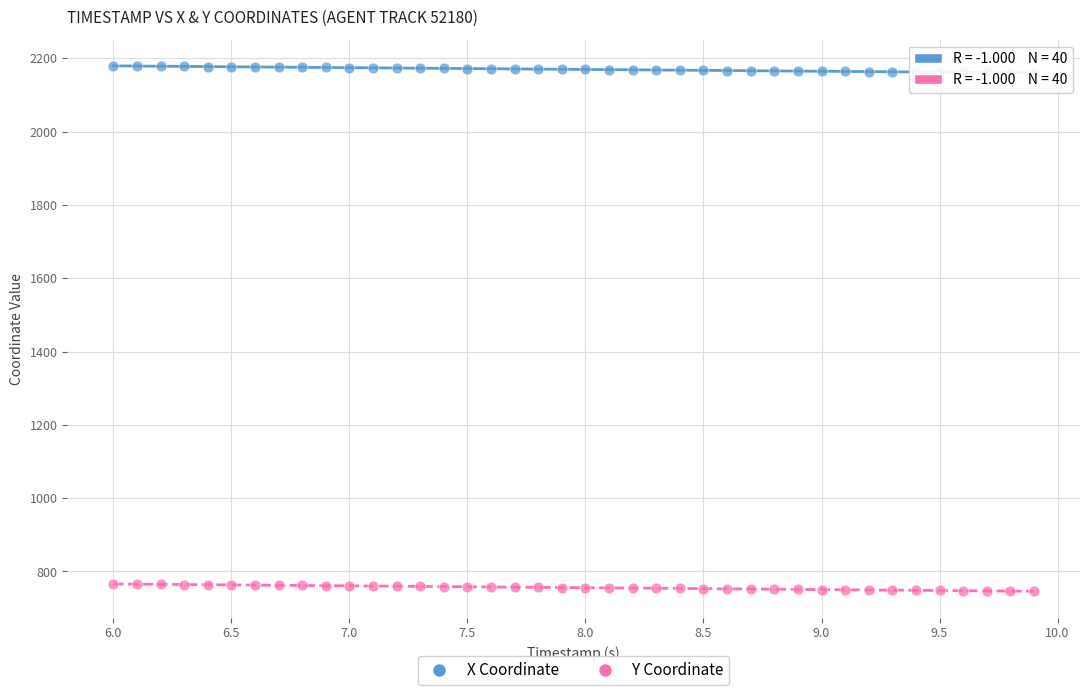

Across all data points, what is the range of Y values (max minus min)?

1433.6